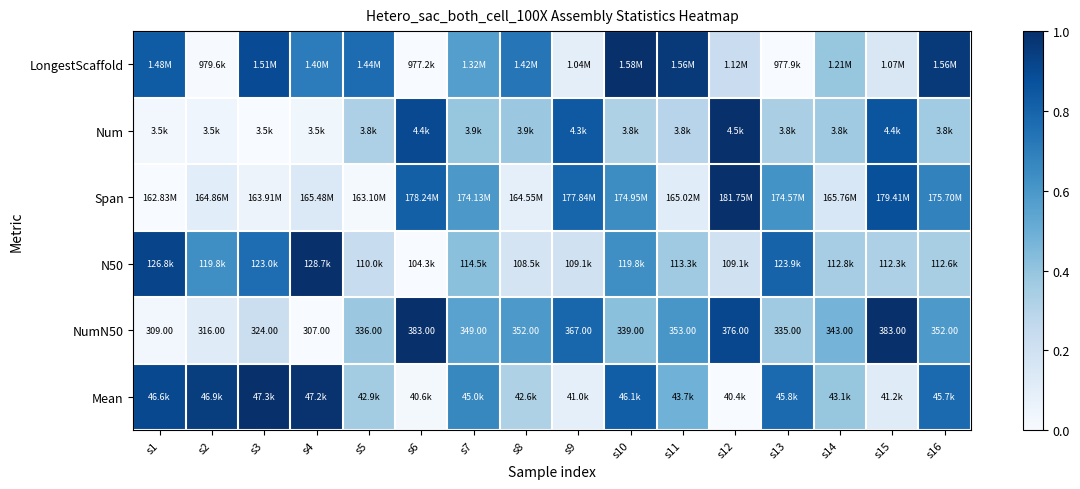

What value does the LongestScaffold series have at s8?

0.7